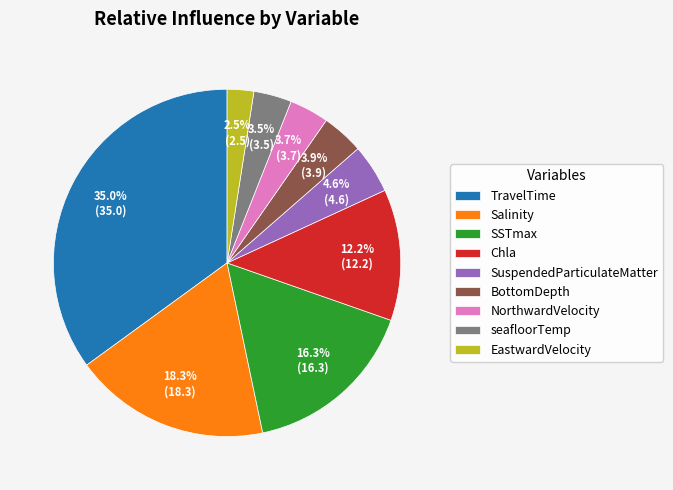

Do TravelTime and SSTmax together represent more than half of the pie?

Yes